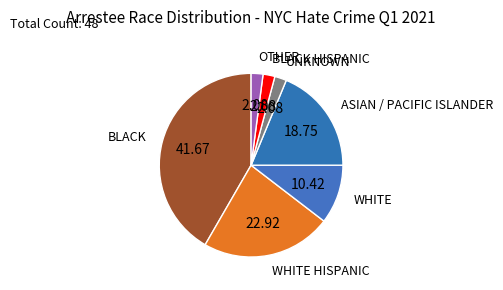

How many slices are in this pie chart?

7